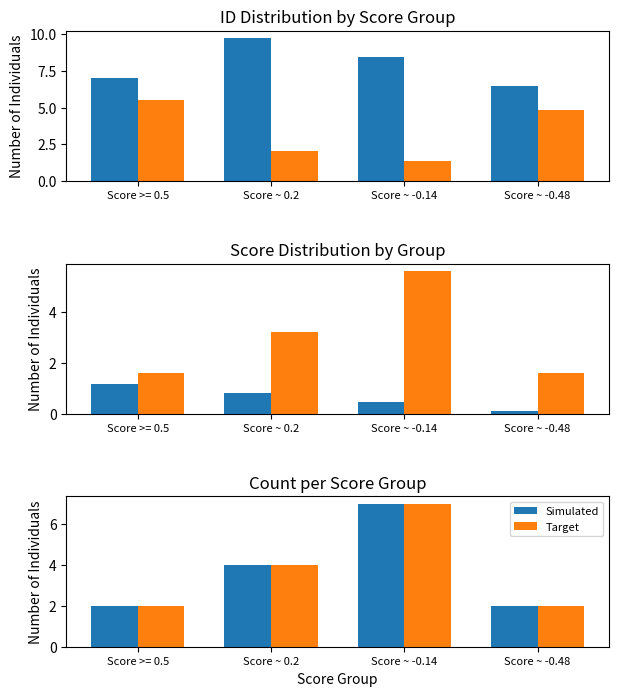

The Simulated series shows 0.5 at Score >= 0.5. True or false?

False